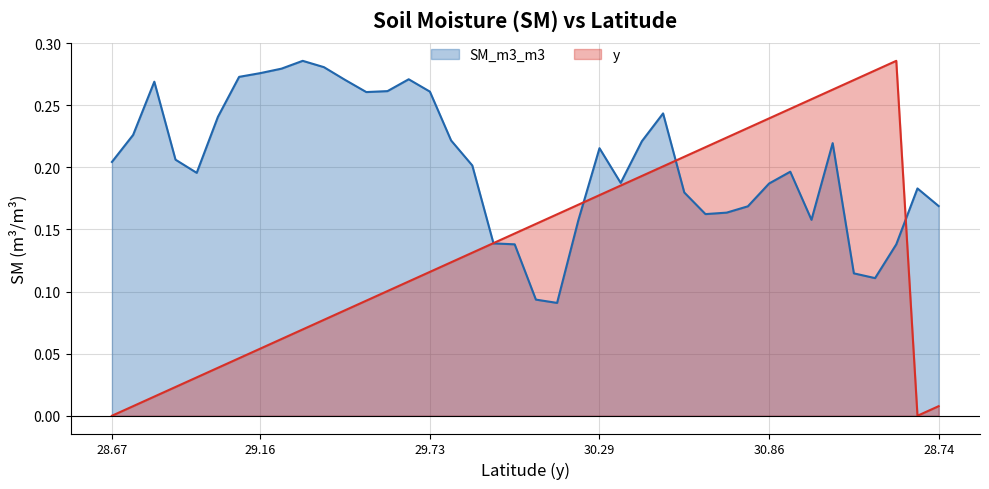

Which series changed the most between 16 and 18?

SM_m3_m3